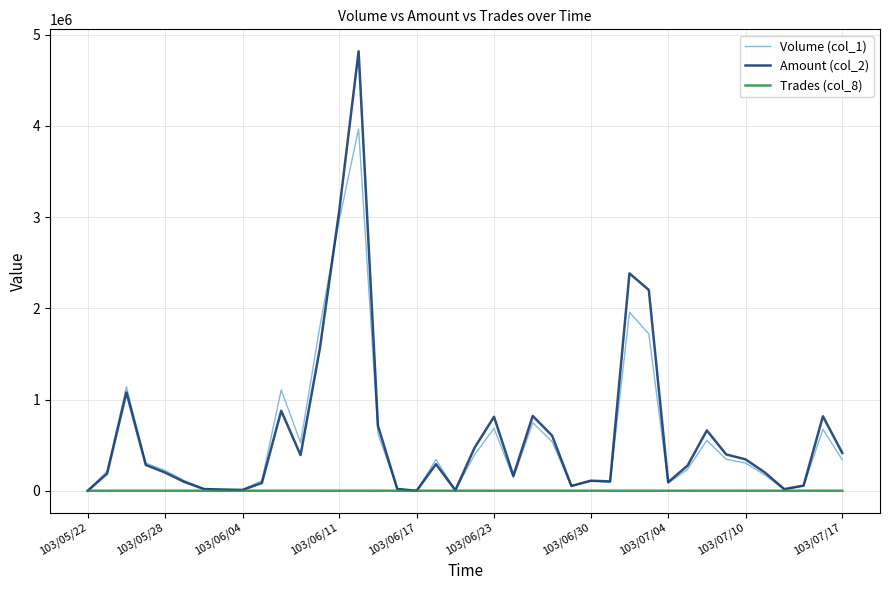

Which series has the widest spread of values?

Amount (col_2)